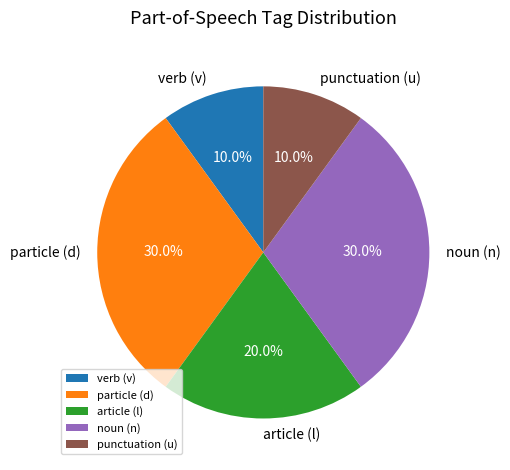

Approximately how many times larger is the value at punctuation (u) compared to article (l)?

0.5